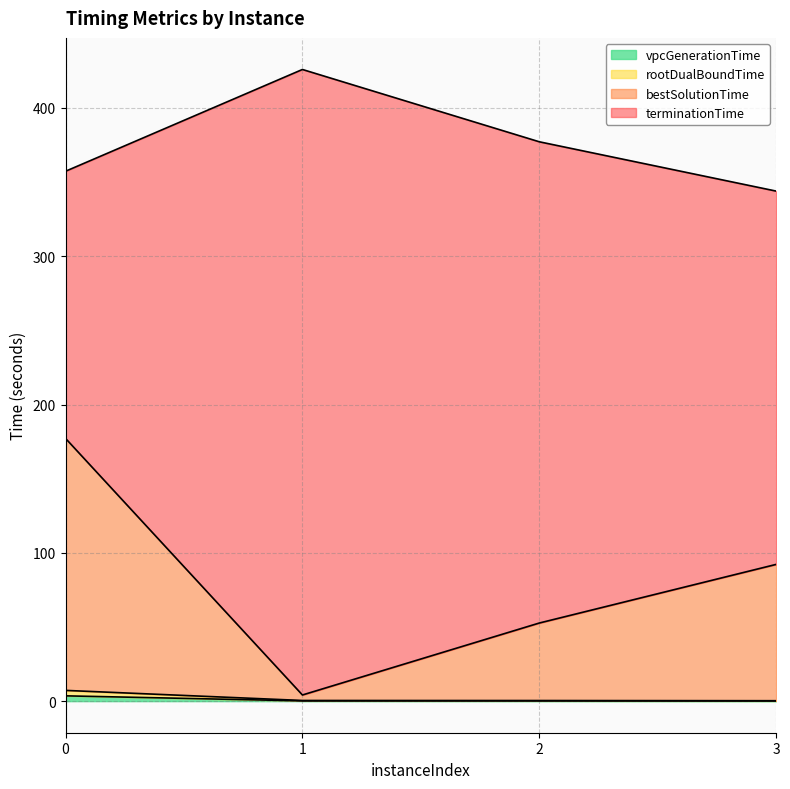

What is the difference between the maximum and minimum values in the bestSolutionTime series?

173.0